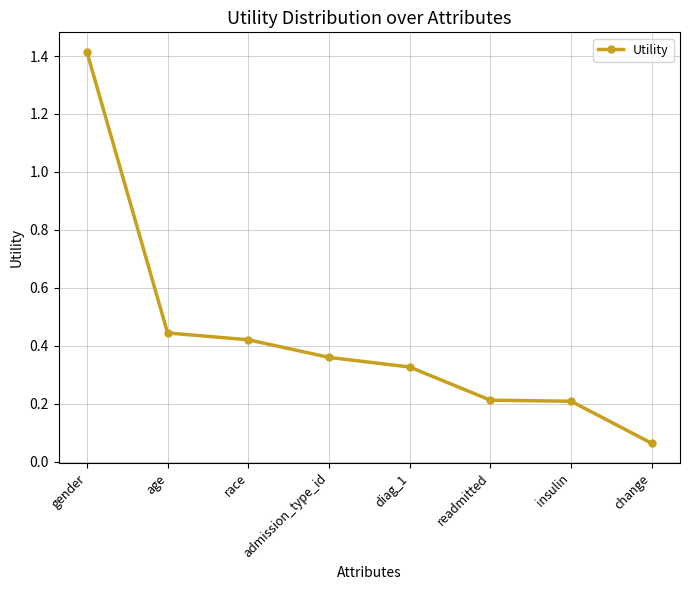

At which label is the value closest to 0?

change